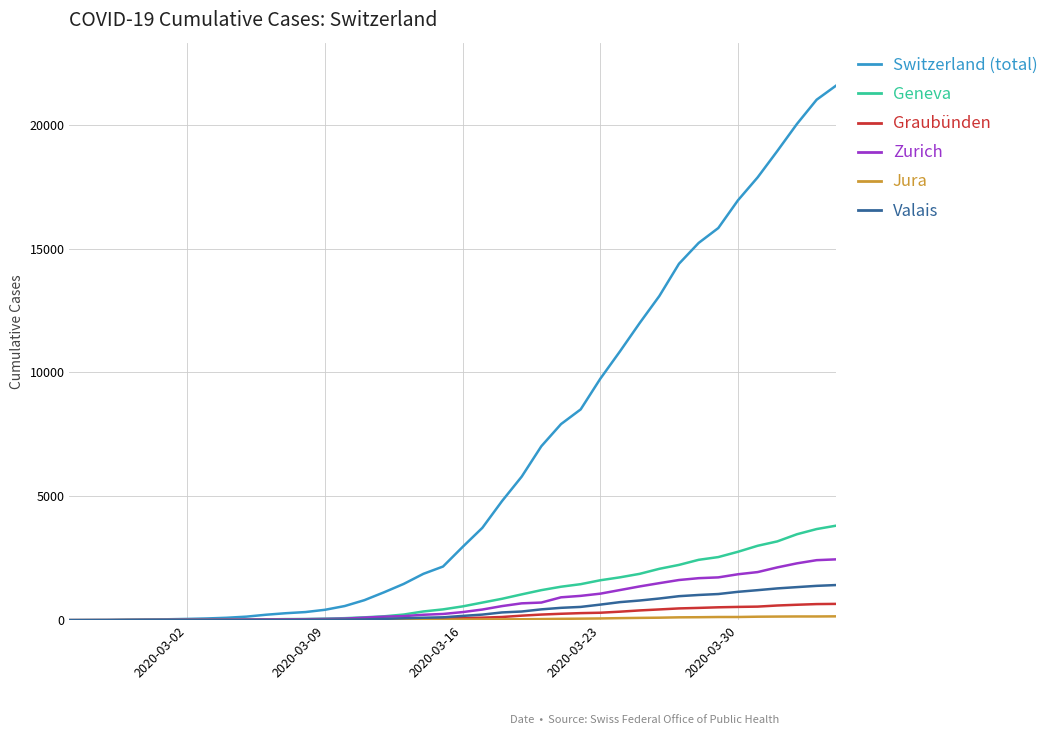

Is this an area chart (filled region under the line)?

No